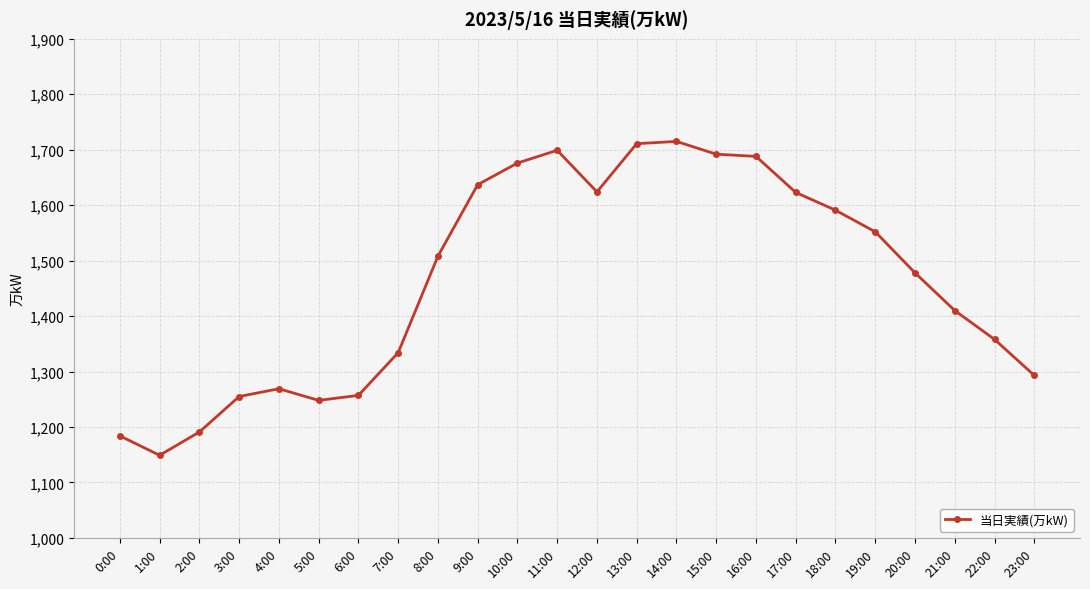

The chart shows a value of 1257 at 6:00. True or false?

True